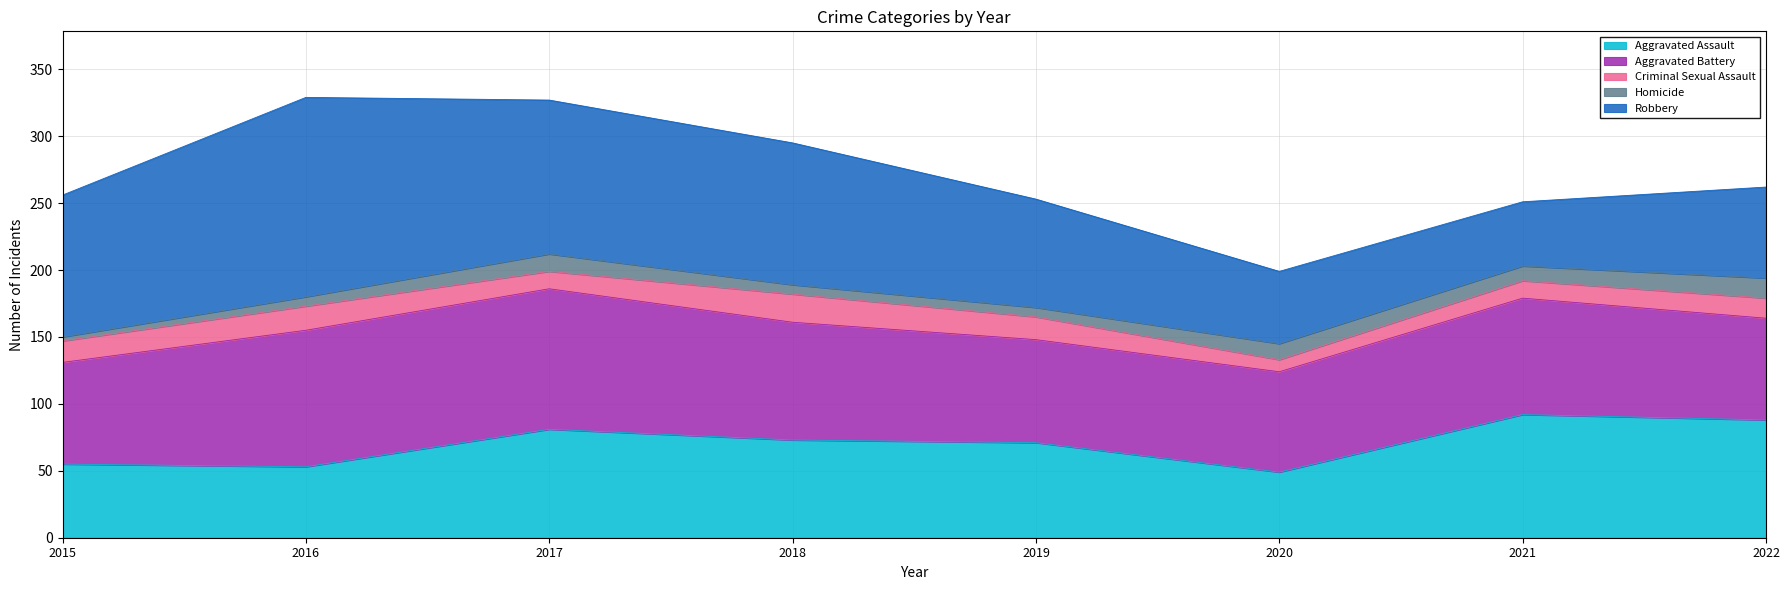

Rank the series by their maximum value, from highest to lowest.

Robbery, Aggravated Battery, Aggravated Assault, Criminal Sexual Assault, Homicide